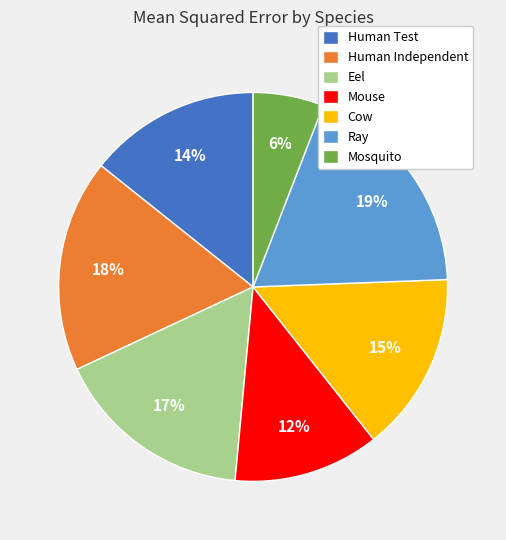

What is the largest slice in the pie chart?

Ray